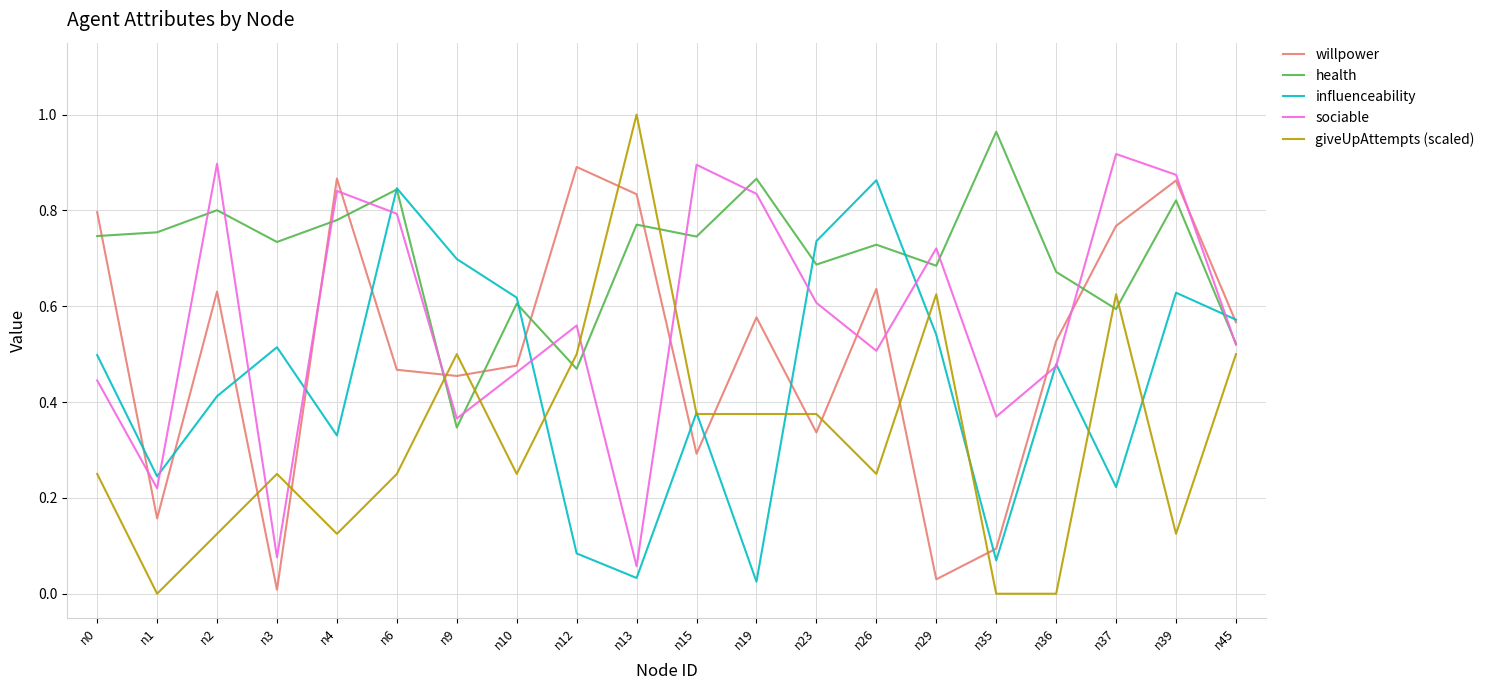

Rank the series by their average value, from highest to lowest.

health, sociable, willpower, influenceability, giveUpAttempts (scaled)